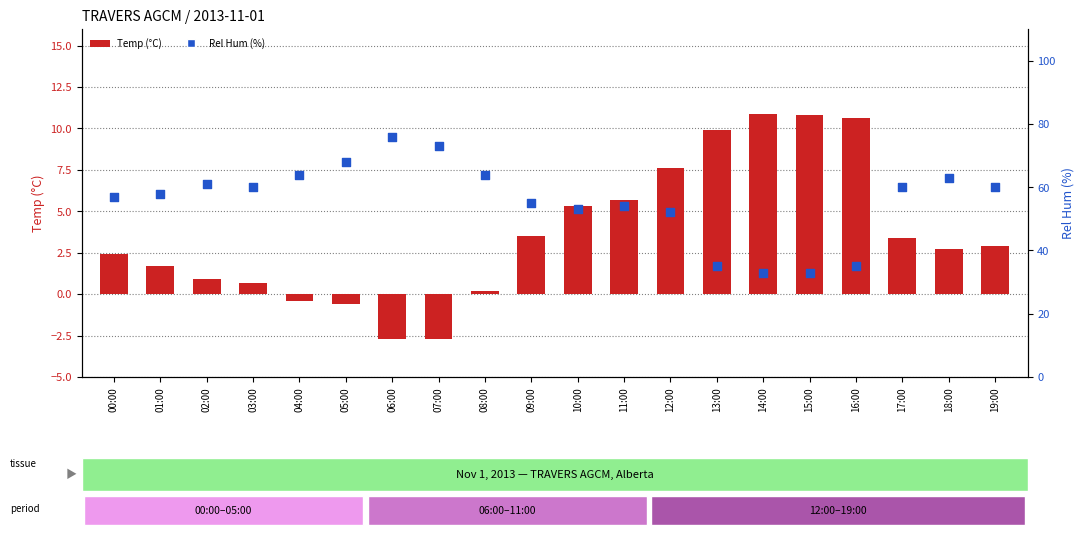

At how many categories does at least one series exceed 72?

2